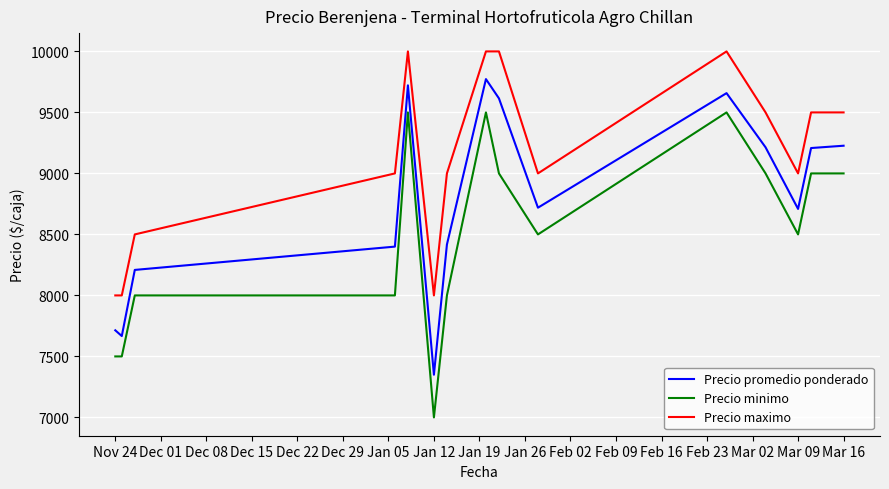

Which series has the widest spread of values?

Precio minimo